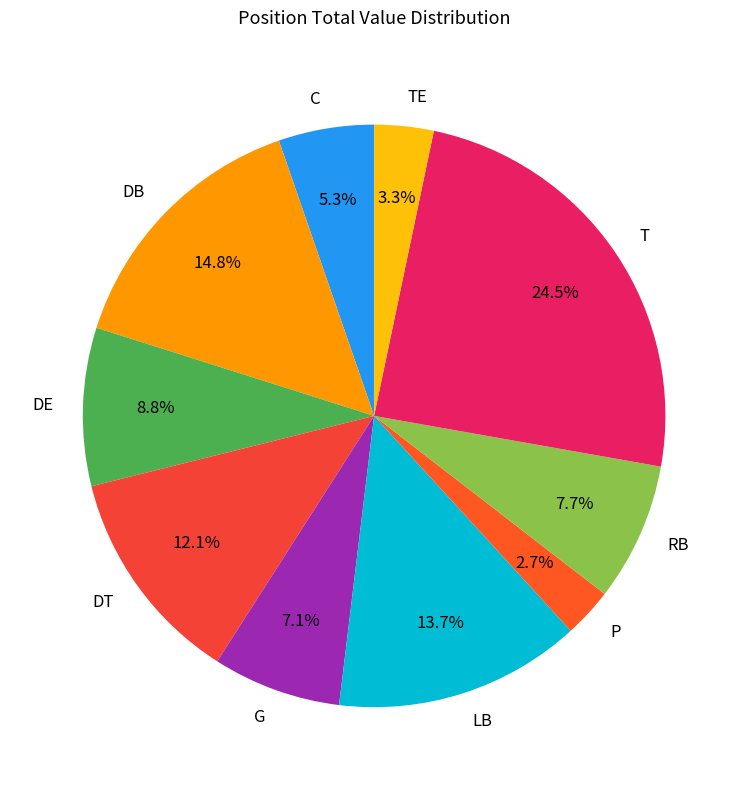

To the nearest percent, what percentage of the pie is G?

7%